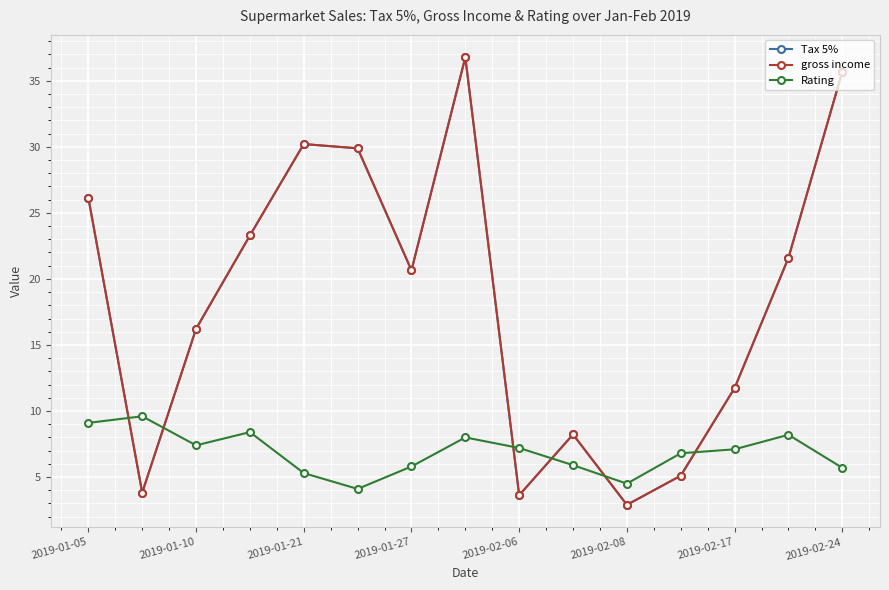

At which label does gross income first exceed 20?

2019-01-05